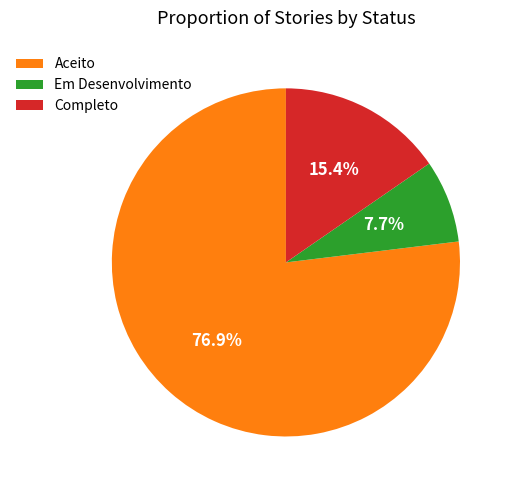

To the nearest percent, what portion does Completo represent?

15%